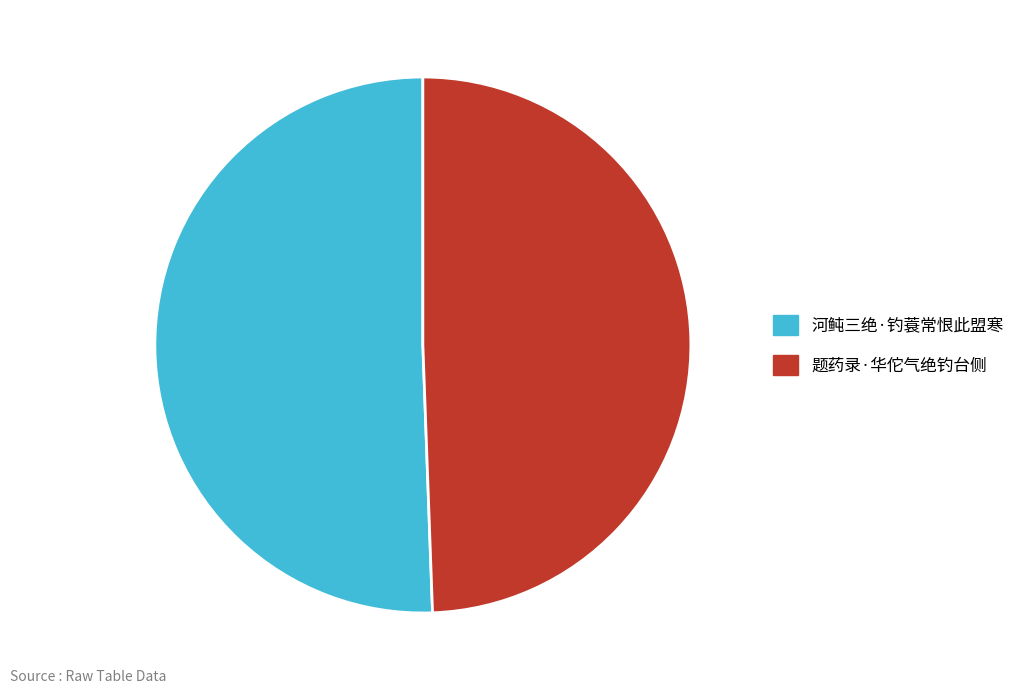

Count the number of slices in the pie.

2